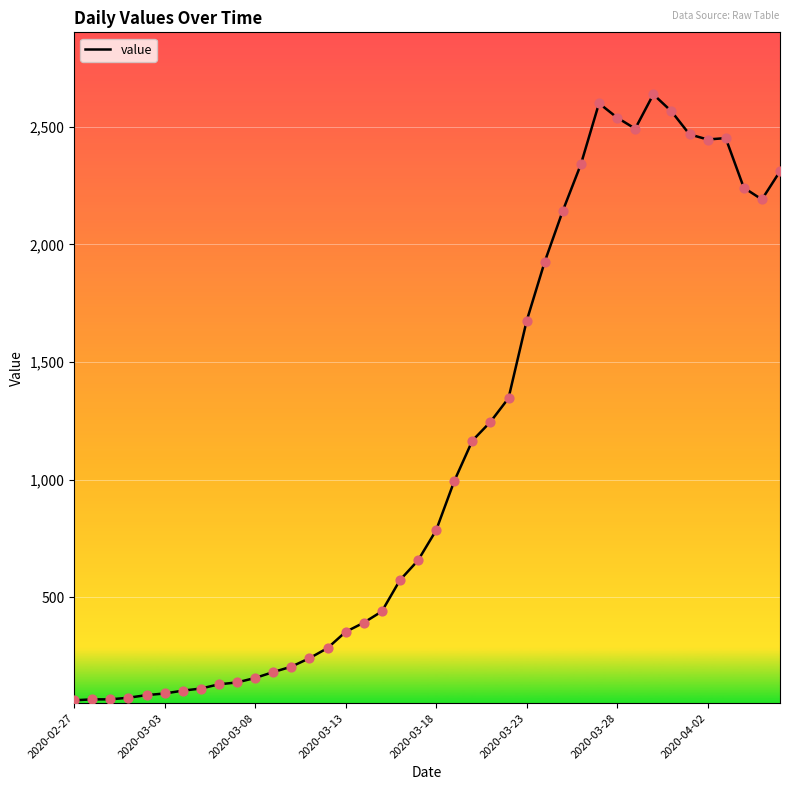

What is the difference between the maximum and minimum values?

2577